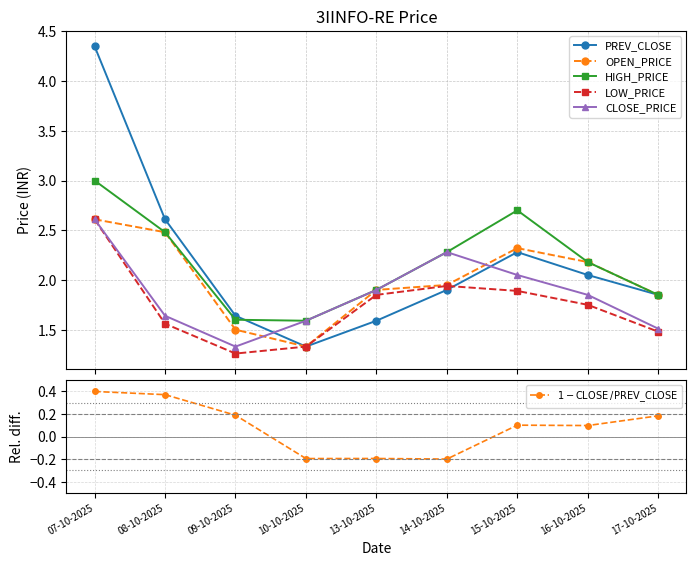

True or false: PREV_CLOSE and $1 - \mathrm{CLOSE\,/\,PREV\_CLOSE}$ intersect in this chart.

False